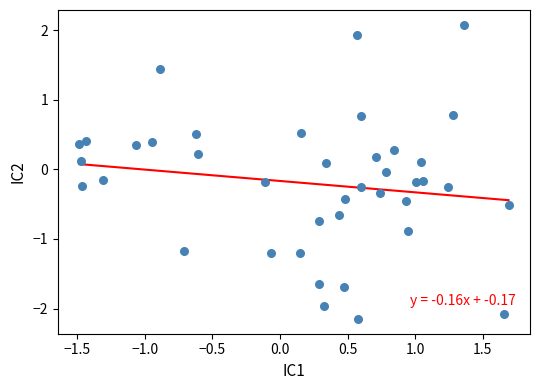

What is the range of Y values (max minus min)?

4.2